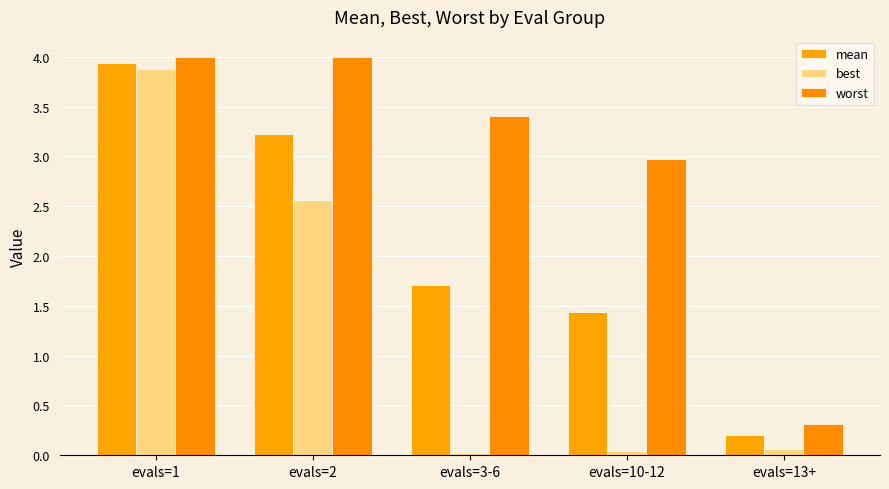

How many data points does each series have?

5